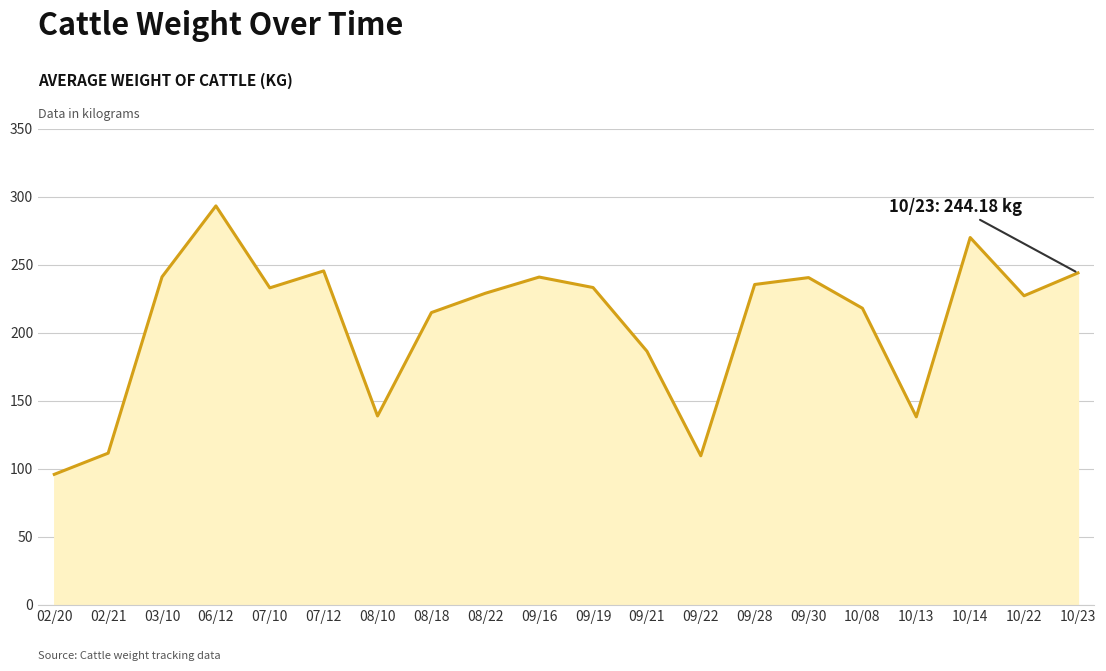

What is the minimum value shown in the chart?

96.1